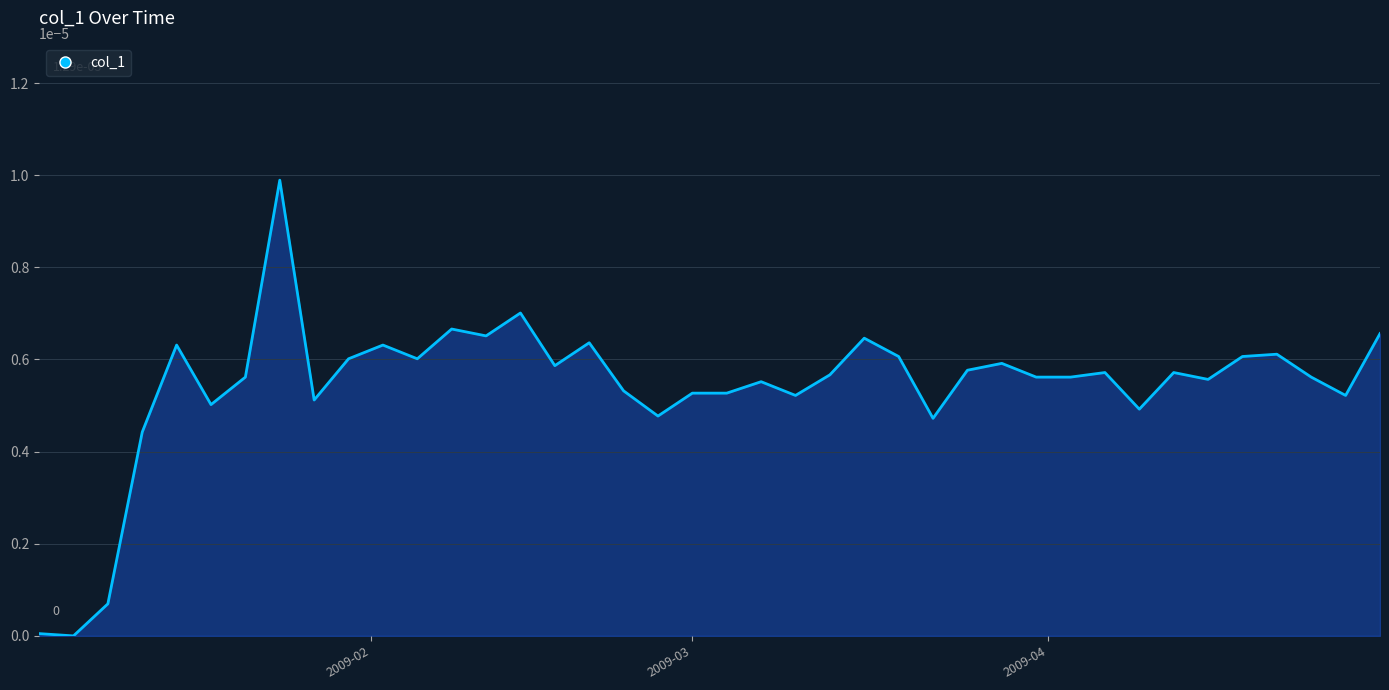

Does the chart display data point markers on the line(s)?

No